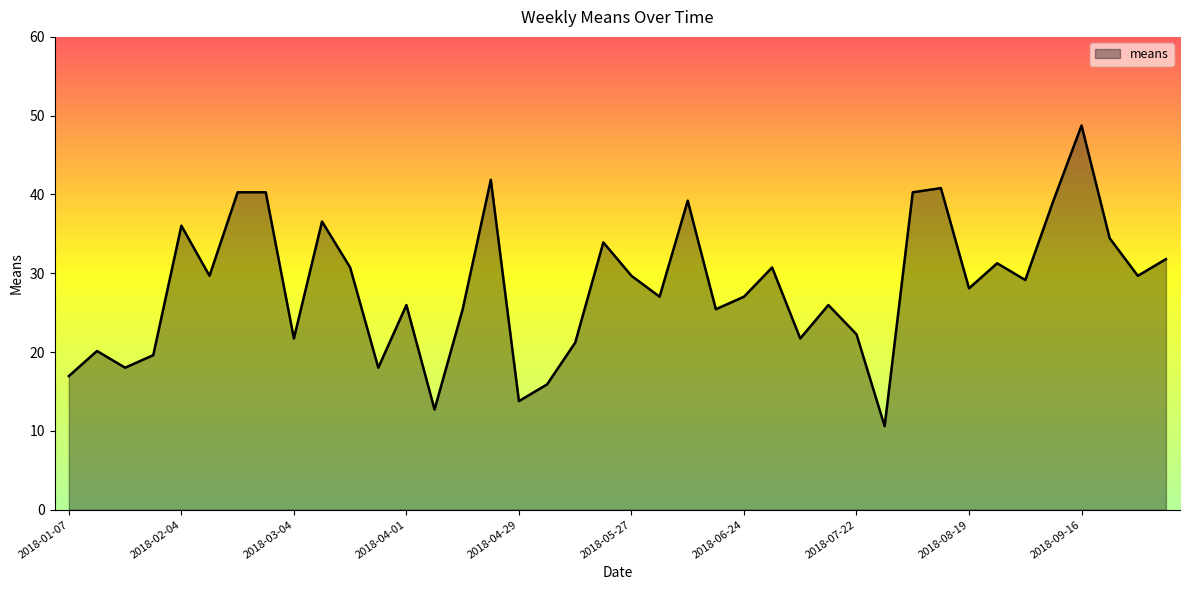

How many interior local valleys (lower than both neighbors) does the data have?

13